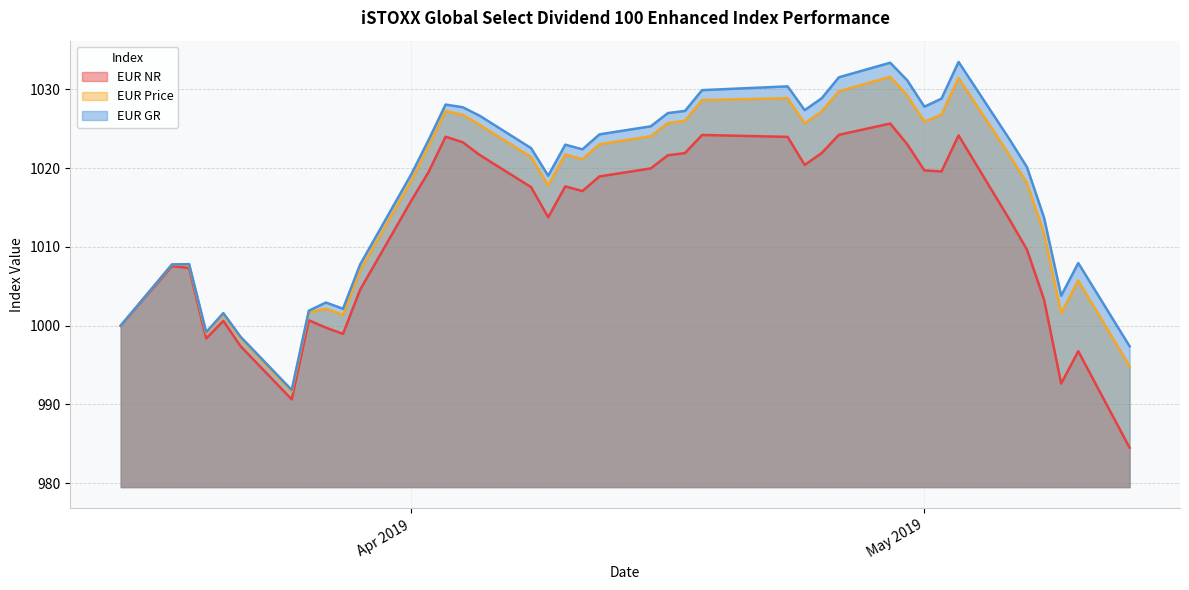

Which has a higher value, 2019-05-09 or 2019-03-28?

2019-03-28